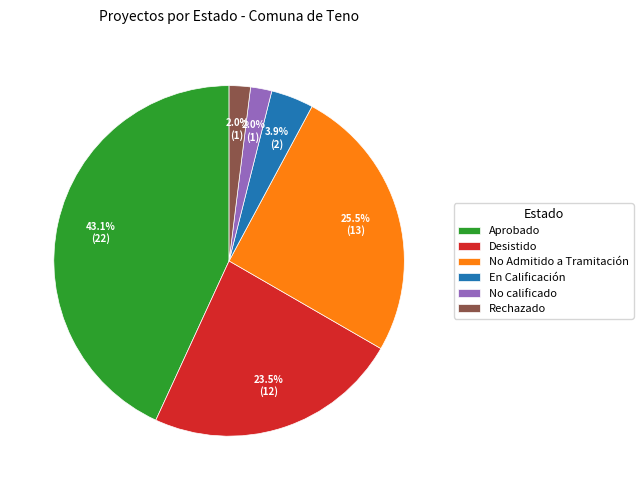

Which category has the biggest portion of the pie?

Aprobado